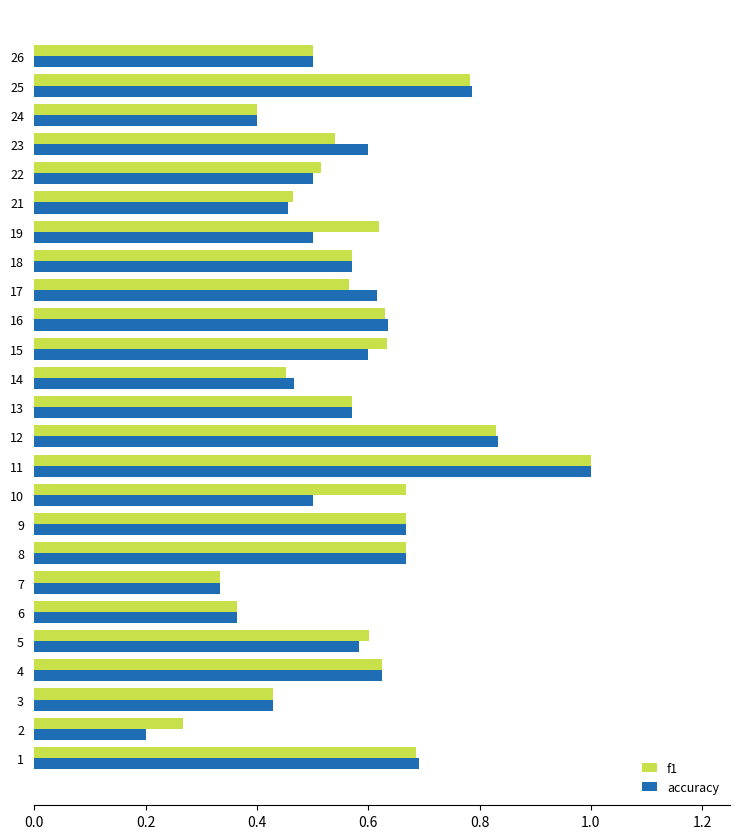

Which series has the largest range (max minus min)?

accuracy